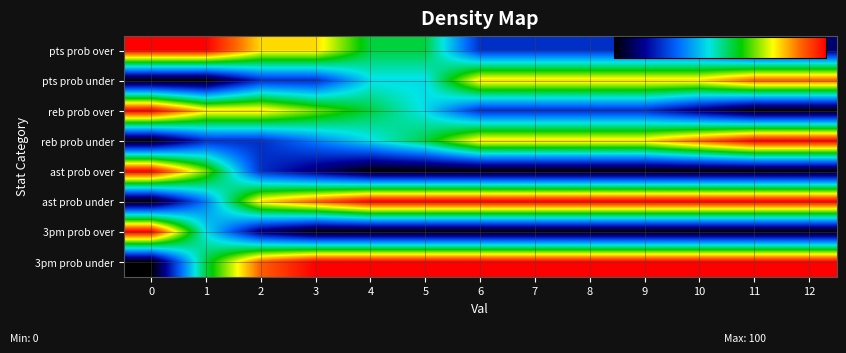

What is the difference between the highest and lowest values at 12?

100